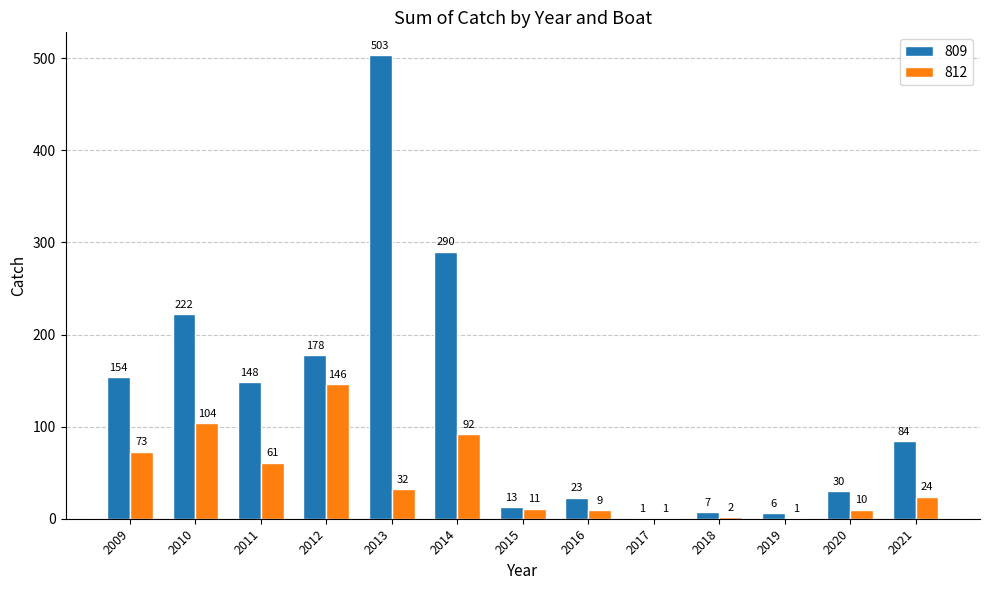

Between 2017 and 2019, which series saw the biggest shift?

809